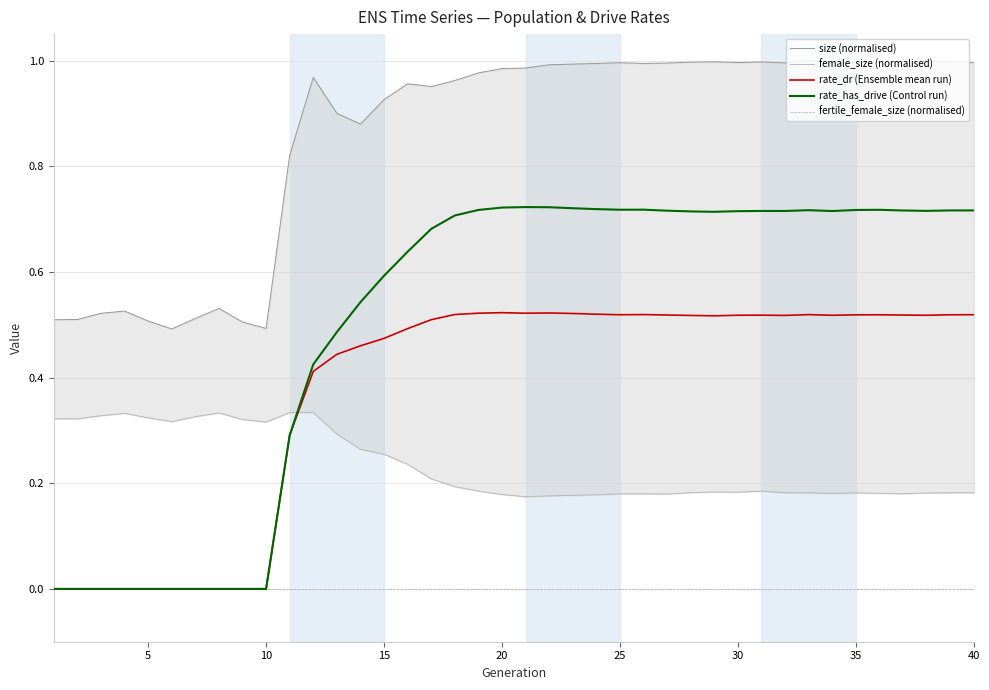

True or false: rate_dr (Ensemble mean run) and size (normalised) intersect in this chart.

False